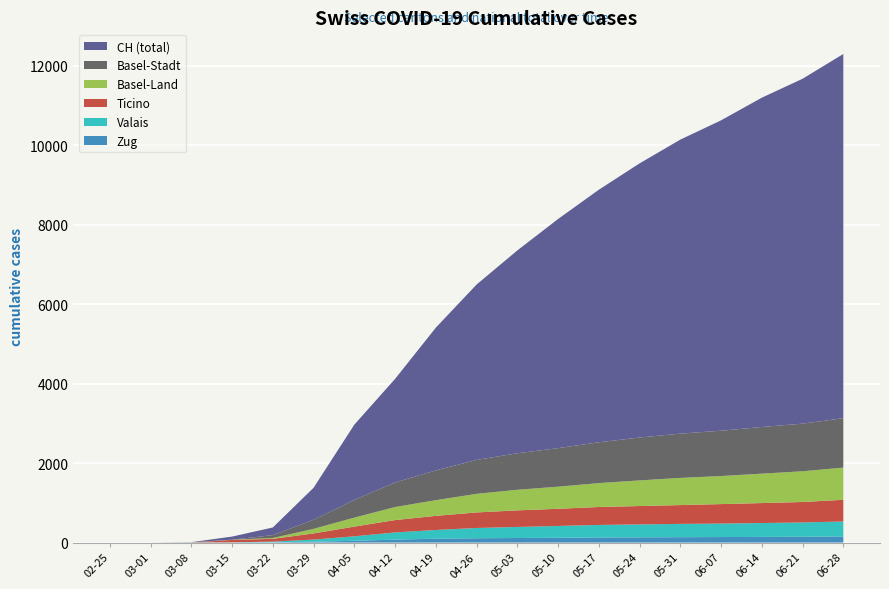

Reading left to right, list all the values displayed in this chart.

CH: 0	0	3	79	192	806	1894	2606	3591	4413	5103	5765	6354	6897	7397	7809	8285	8677	9163
TI: 0	0	0	61	70	155	244	311	355	391	417	432	451	462	473	490	502	515	545
VS: 0	0	2	6	19	54	113	181	220	258	278	297	316	325	334	339	350	359	378
ZG: 0	0	0	0	5	21	45	74	97	109	115	121	128	132	136	139	142	147	153
BL: 0	0	2	5	21	115	226	328	395	468	518	556	601	645	684	706	740	773	810
BS: 0	0	3	0	73	228	445	618	749	853	919	970	1027	1079	1114	1140	1174	1198	1243